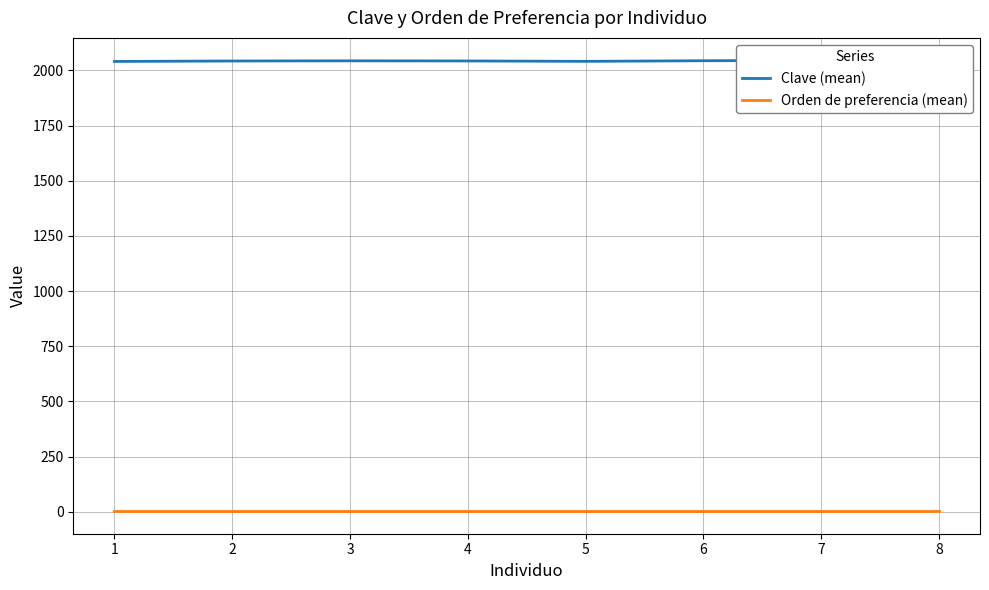

Which series has the largest range (max minus min)?

Clave (mean)